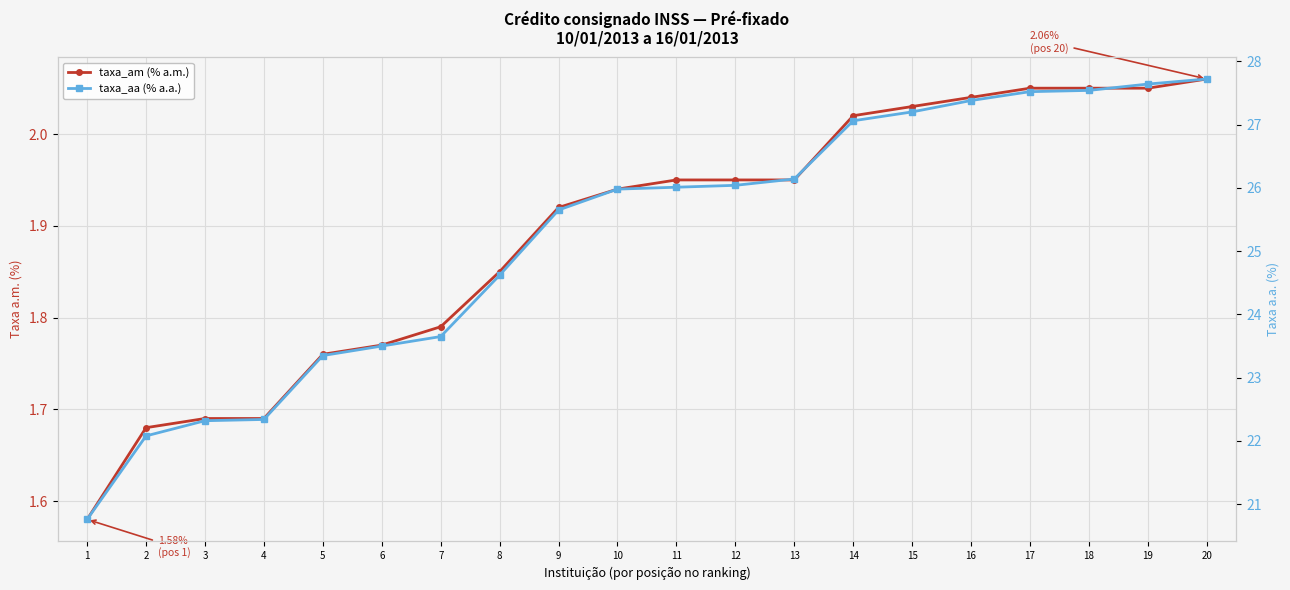

What is the total value across all series at 19?

29.7